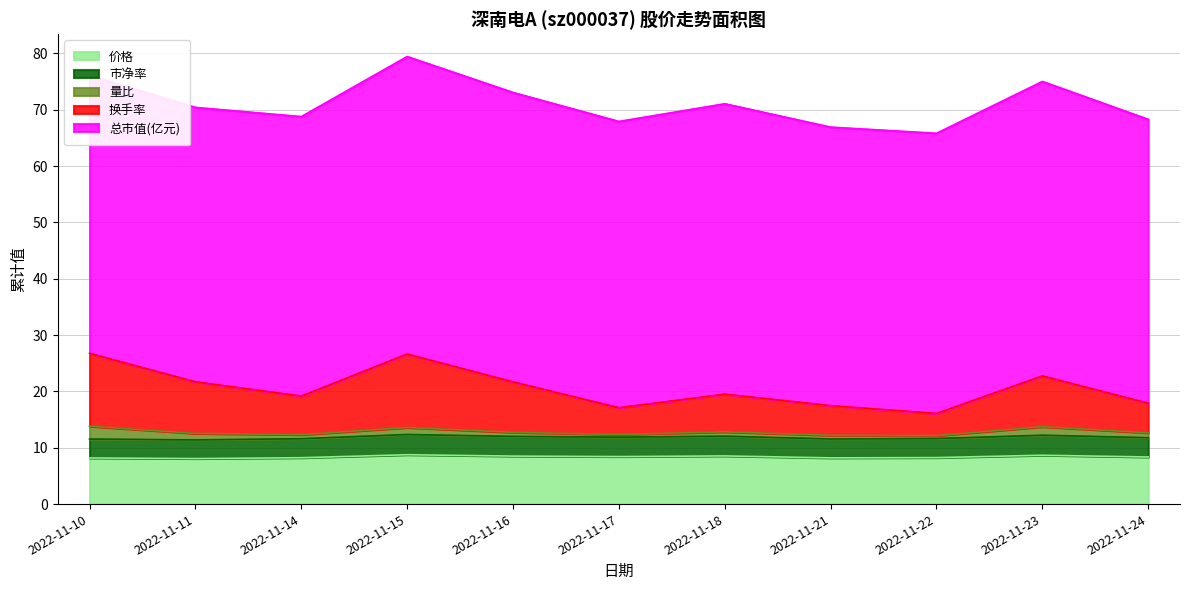

True or false: 换手率 and 市净率 cross at least once.

False